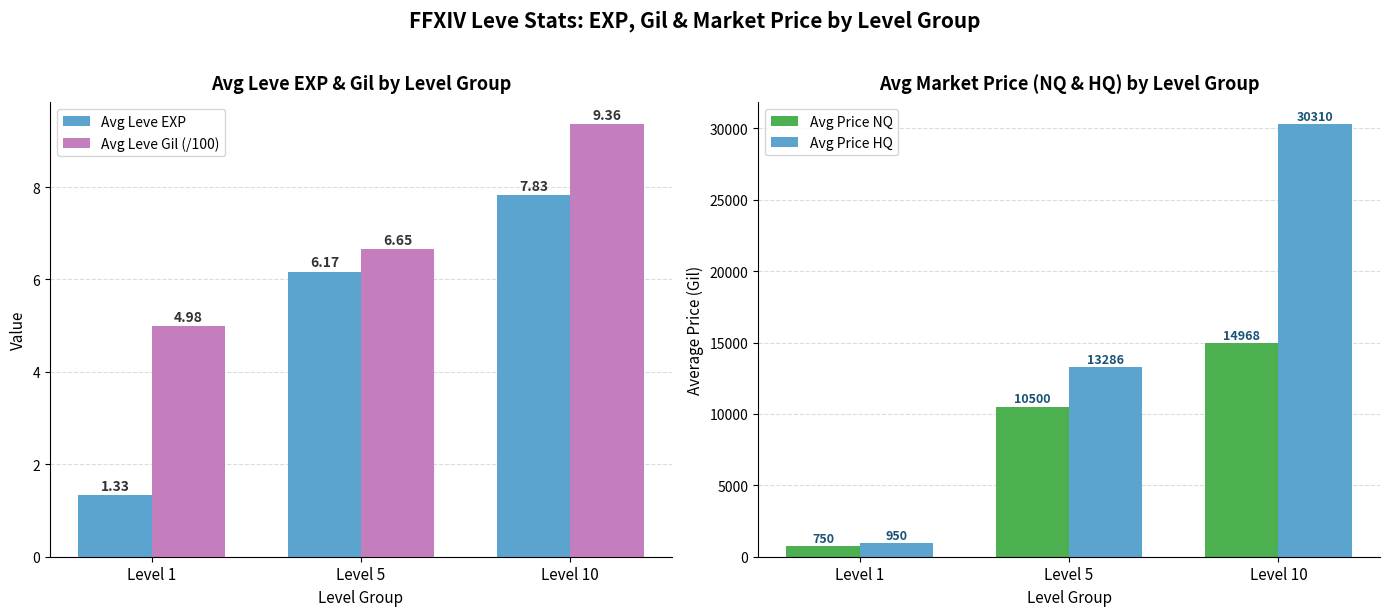

Reading left to right, extract all data points from this chart.

Avg Leve EXP: 1.3	6.2	7.8
Avg Leve Gil (/100): 5.0	6.7	9.4
Avg Price NQ: 749.8	10499.8	14967.6
Avg Price HQ: 949.6	13285.5	30310.3